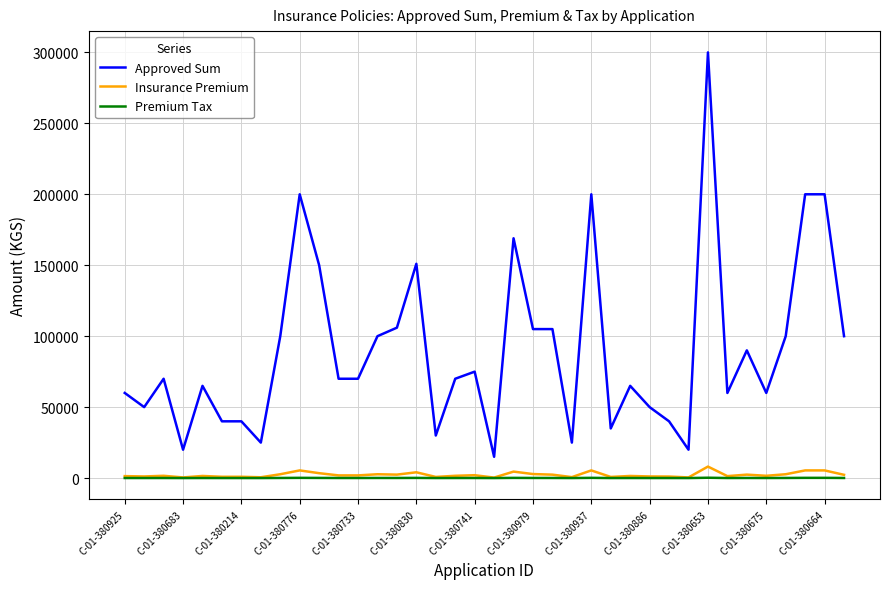

True or false: Approved Sum and Premium Tax intersect in this chart.

False